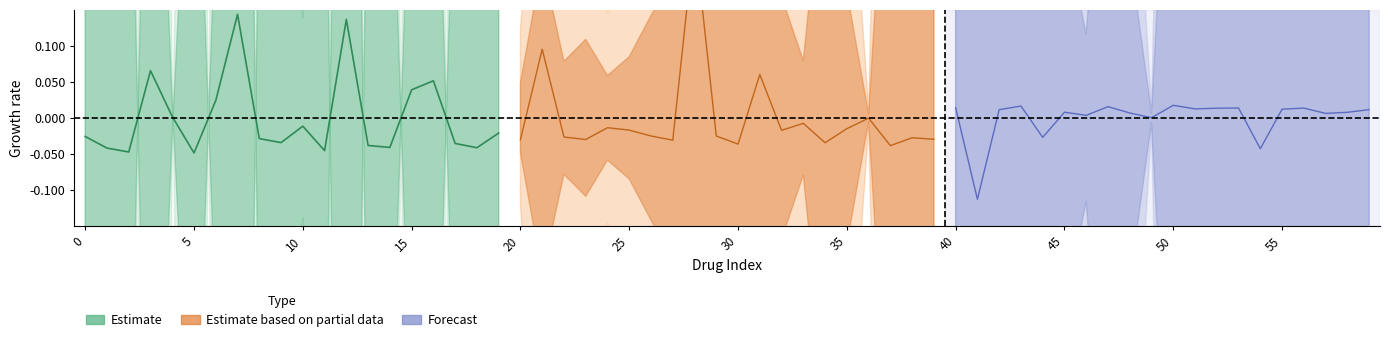

Is the value of Estimate based on partial data at 5 greater than the value of Estimate at 18?

Yes